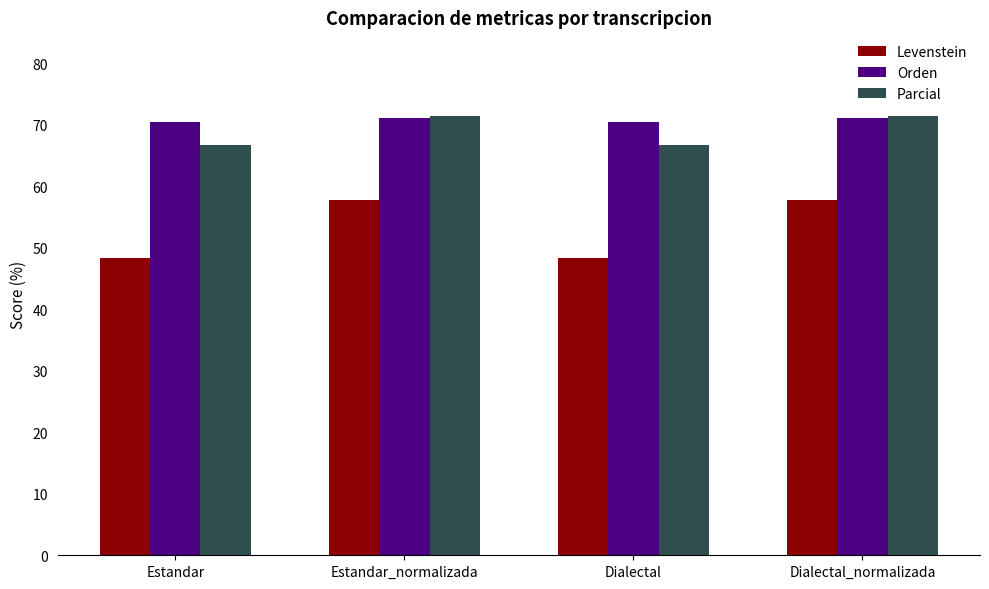

Does the chart contain stacked bars?

No